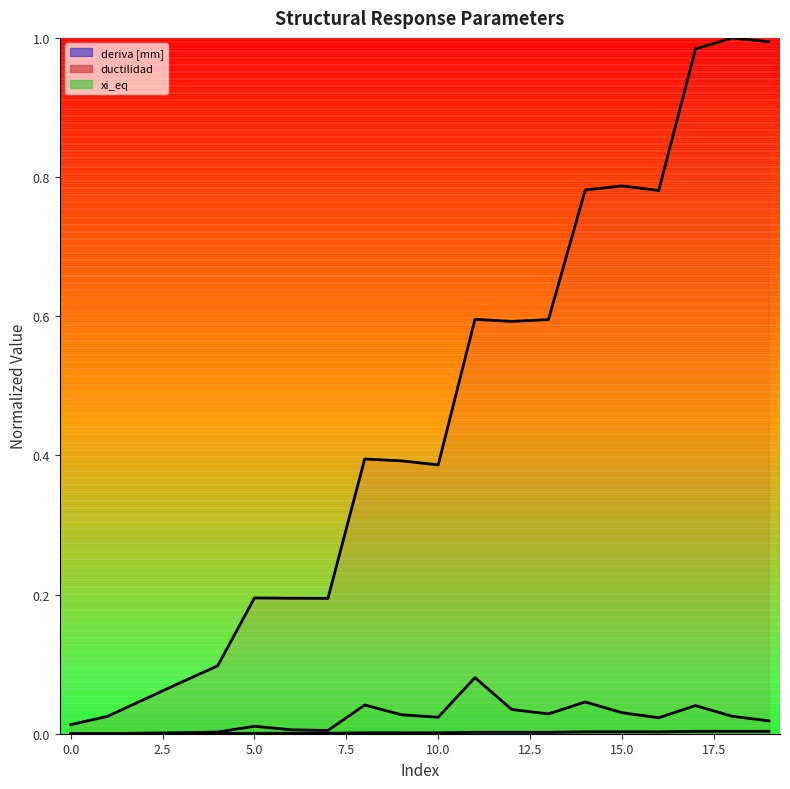

Which has a higher value, 19 or 9?

19